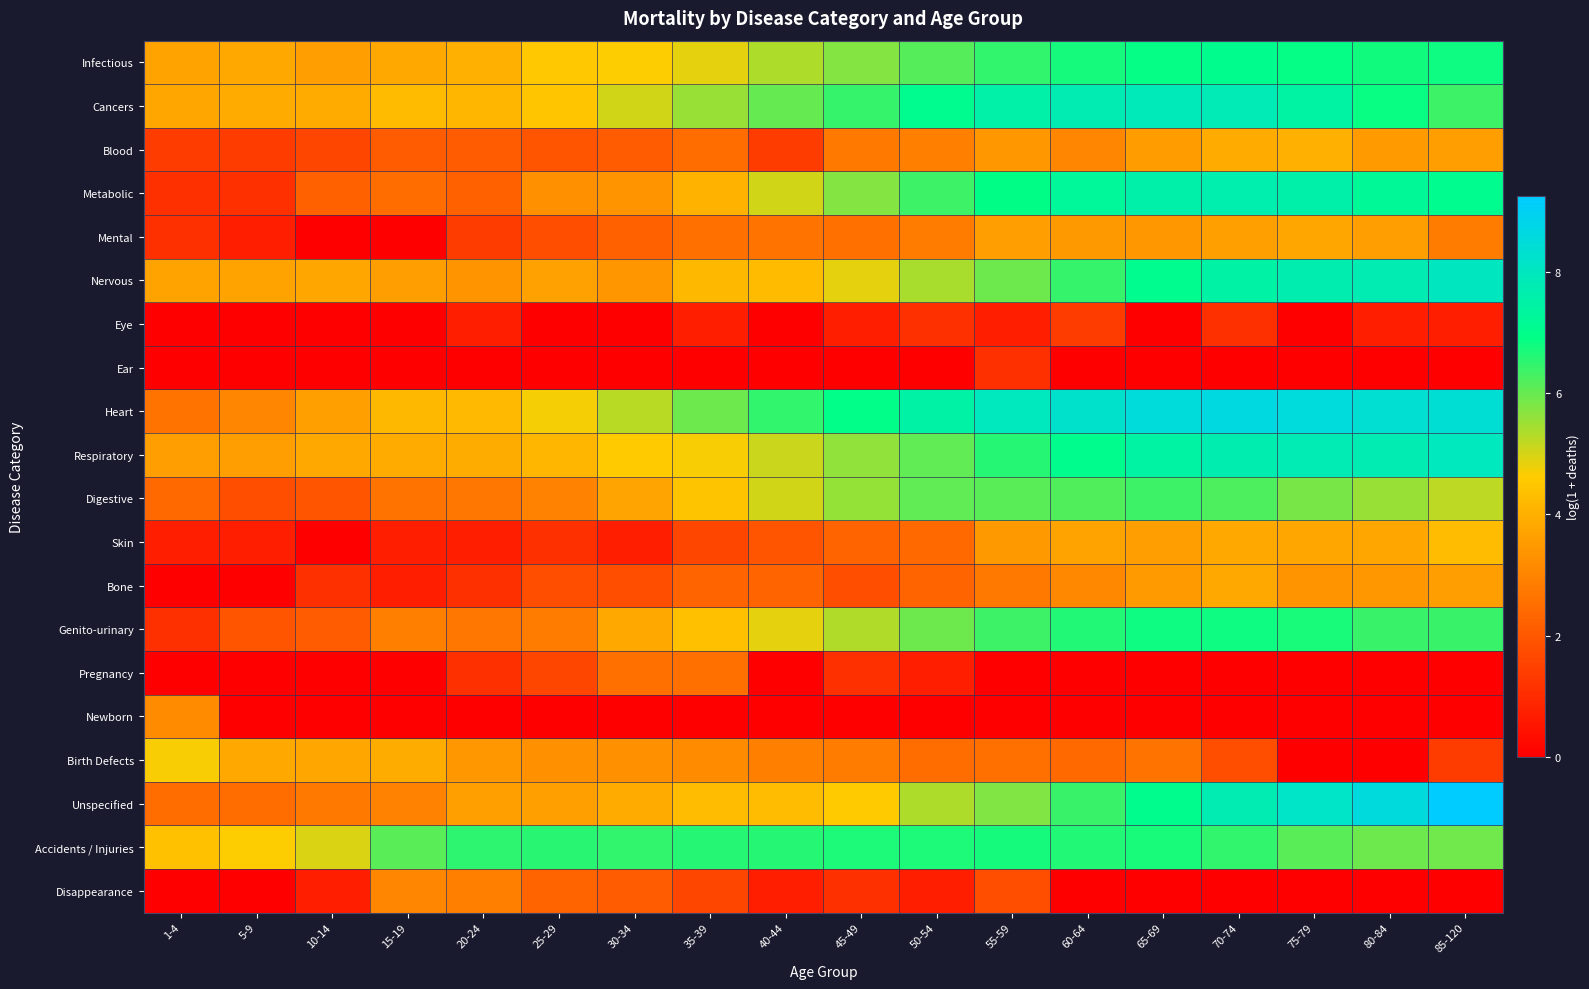

List the series in order of their peak value, lowest first.

Ear, Eye, Pregnancy, Disappearance, Newborn, Mental, Bone, Blood, Skin, Birth Defects, Digestive, Accidents / Injuries, Genito-urinary, Infectious, Metabolic, Cancers, Respiratory, Nervous, Heart, Unspecified